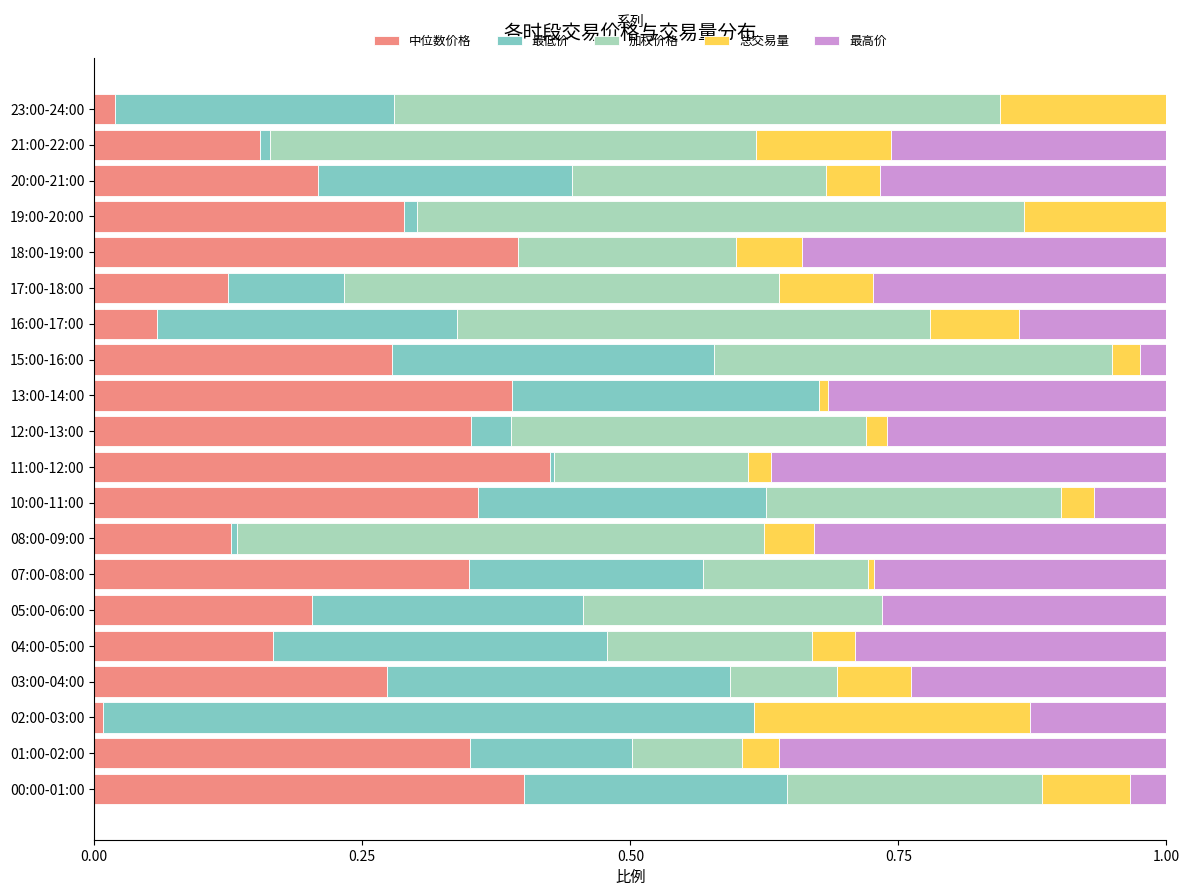

What is the total value across all series at 20:00-21:00?

1.0